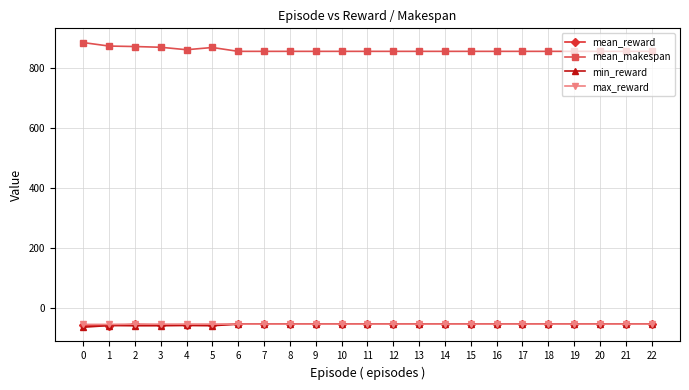

True or false: min_reward and mean_makespan intersect in this chart.

False